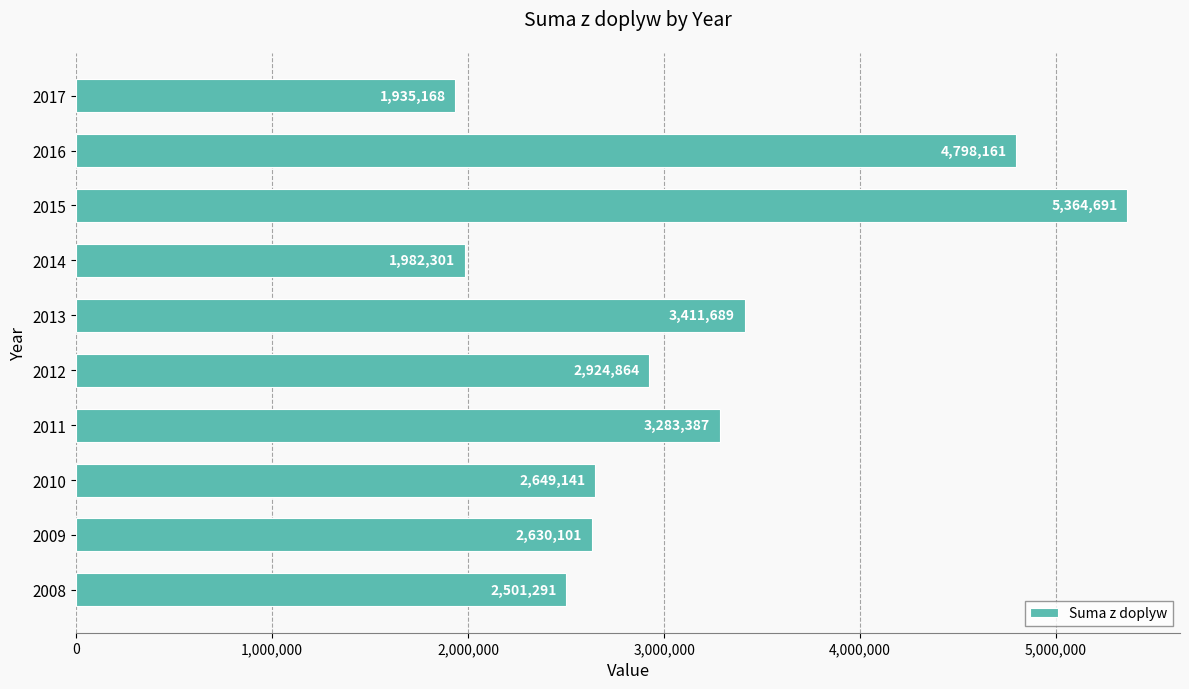

Is it true that the value at 2009 is 2630101?

True